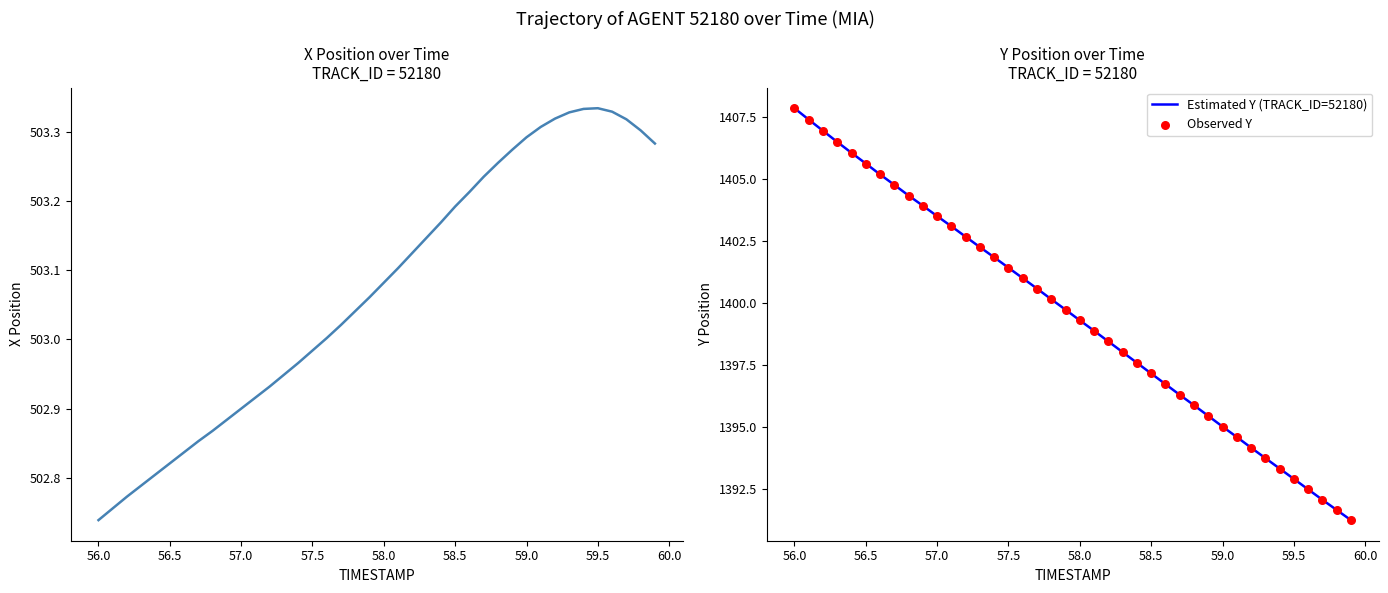

What is the lowest value of the Estimated Y (TRACK_ID=52180) series?

1391.2